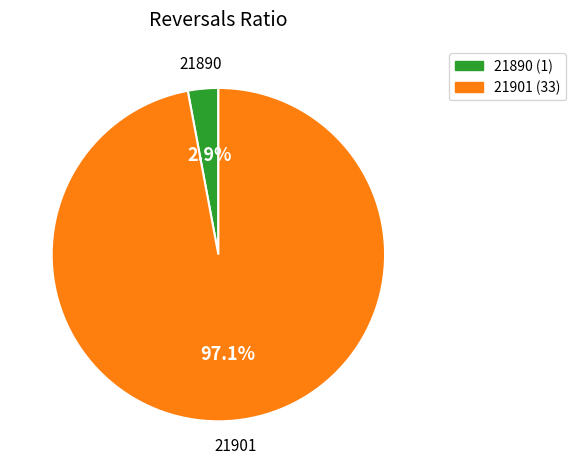

To the nearest percent, what portion does 21901 represent?

97%